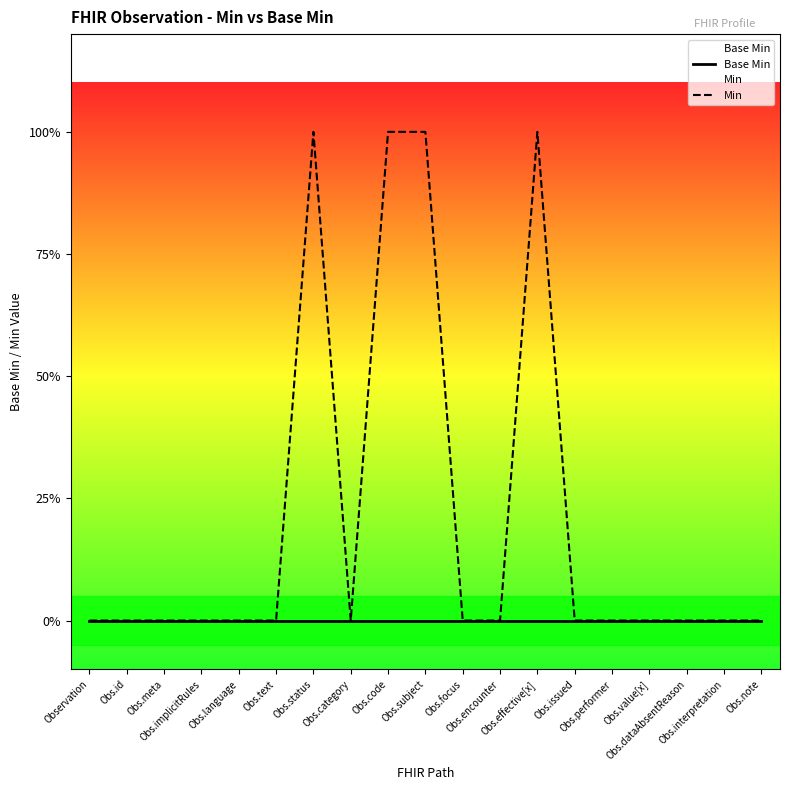

Rank the series at Obs.category from lowest to highest value.

Base Min, Min